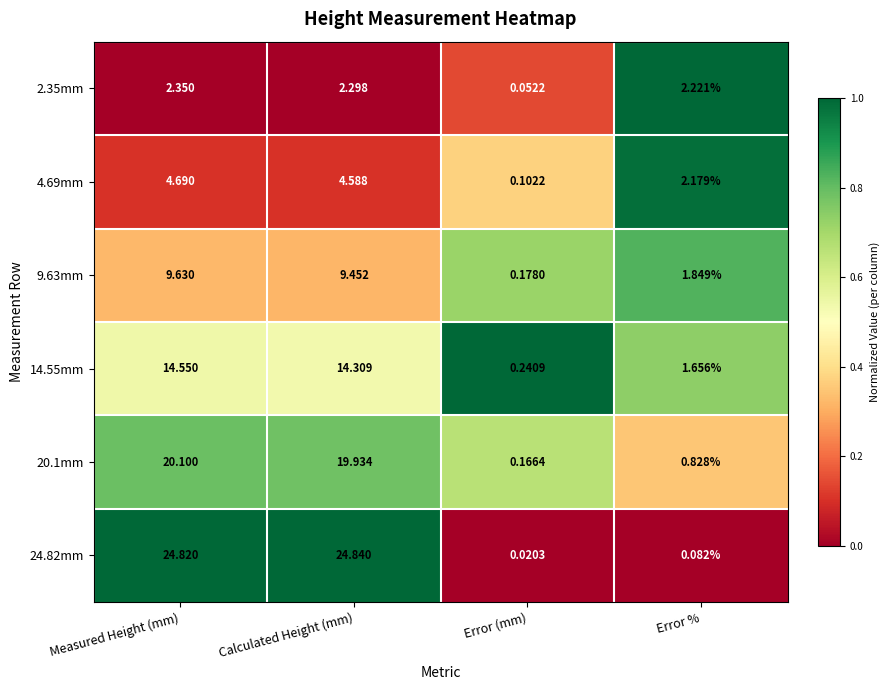

At which label does 14.55mm first exceed 14?

Measured Height (mm)